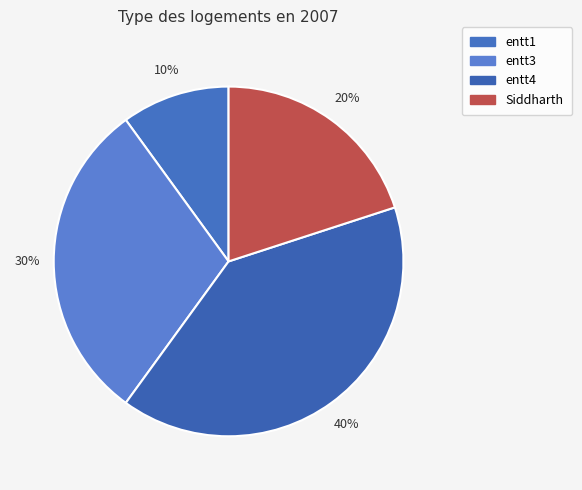

Count the number of slices in the pie.

4